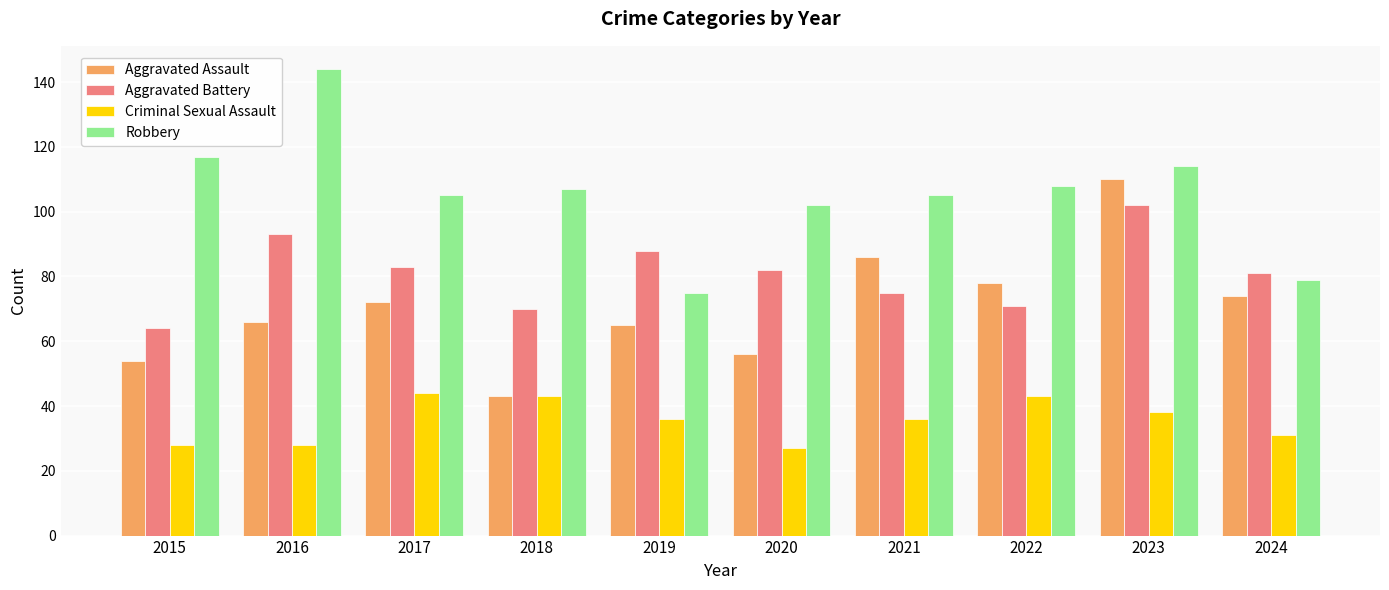

What is the minimum value shown in the chart?

27